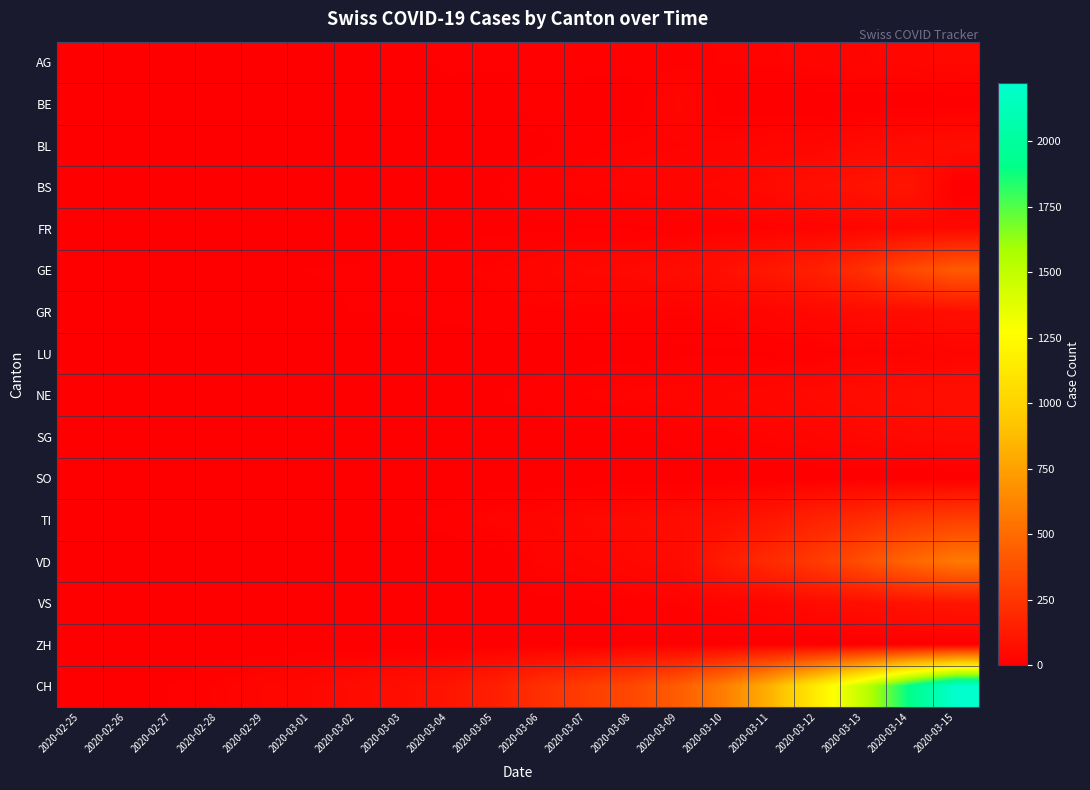

List the series in order of their peak value, highest first.

CH, VD, GE, TI, VS, BS, NE, GR, BL, SG, AG, FR, BE, LU, ZH, SO